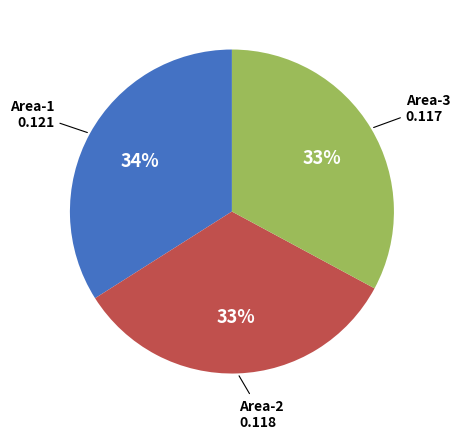

To the nearest percent, what is the average slice percentage?

33%